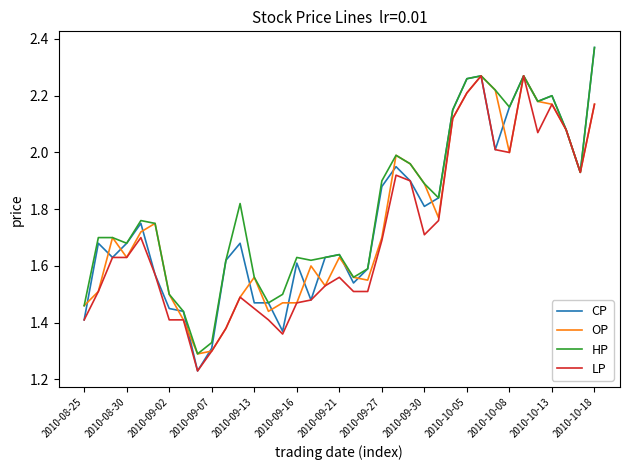

List the series in order of their overall mean, highest first.

HP, CP, OP, LP